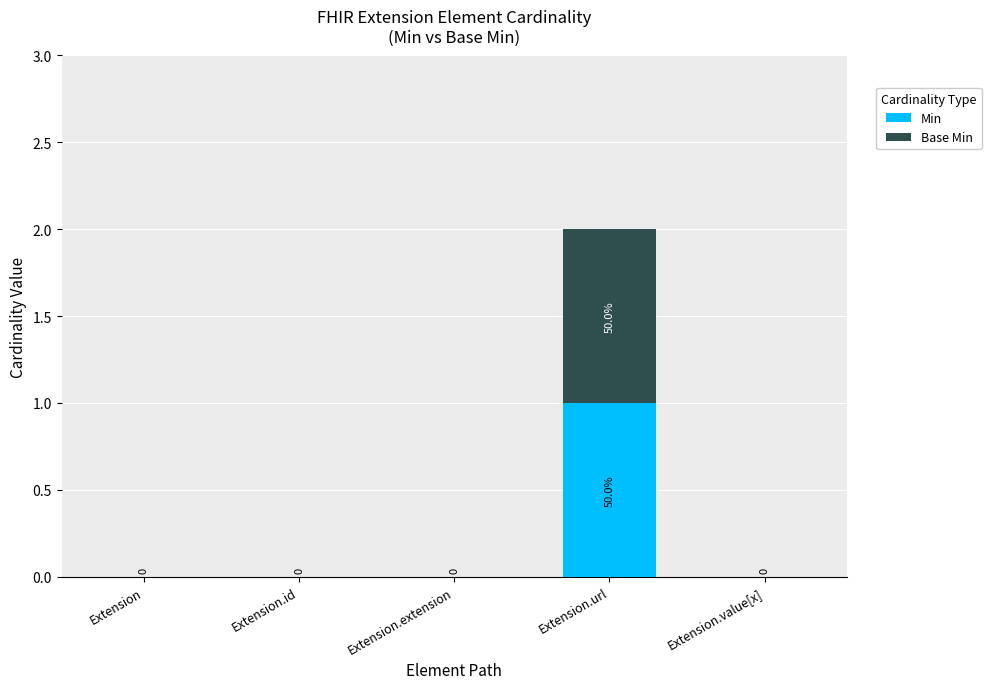

At which category is the sum across all series the highest?

Extension.url